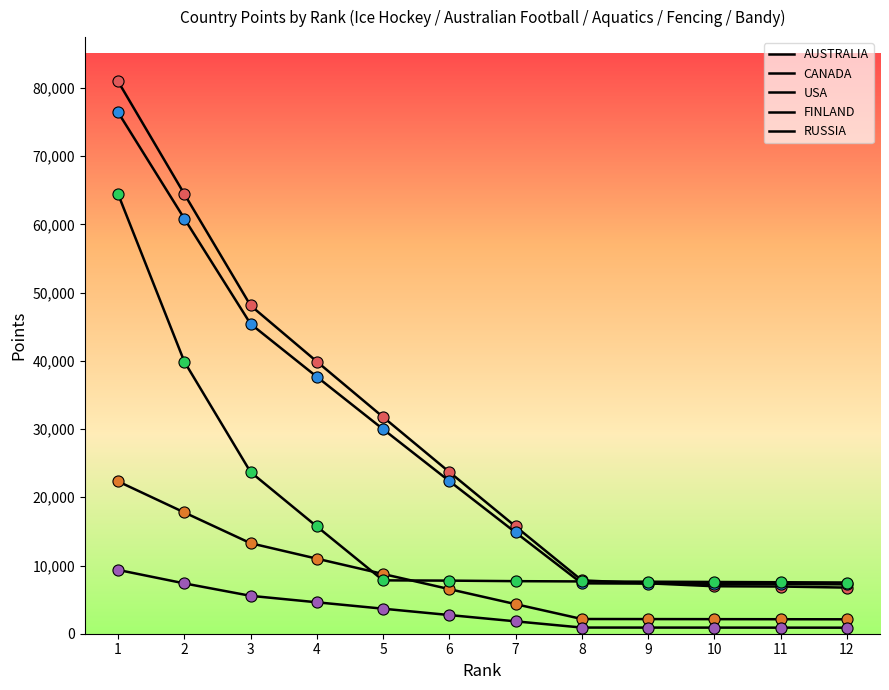

Which category has the lowest value across all series?

12